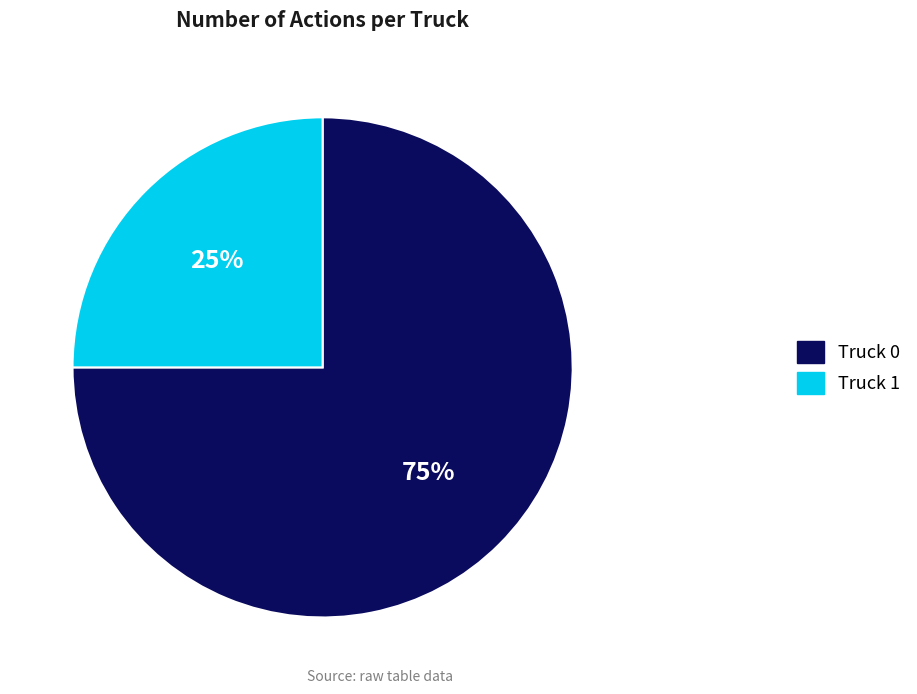

What is the ratio of the value at Truck 1 to the value at Truck 0?

0.3